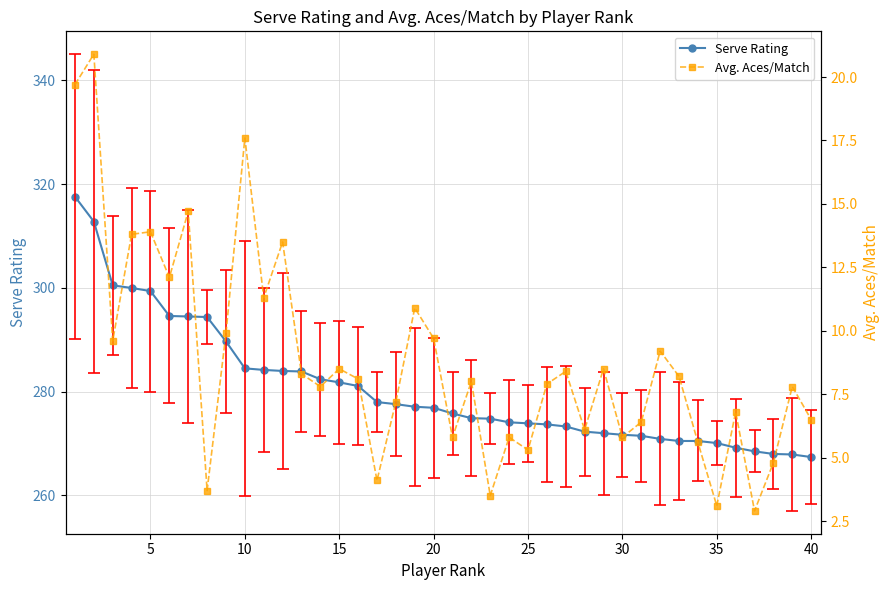

What is the lowest value of the Serve Rating series?

267.4